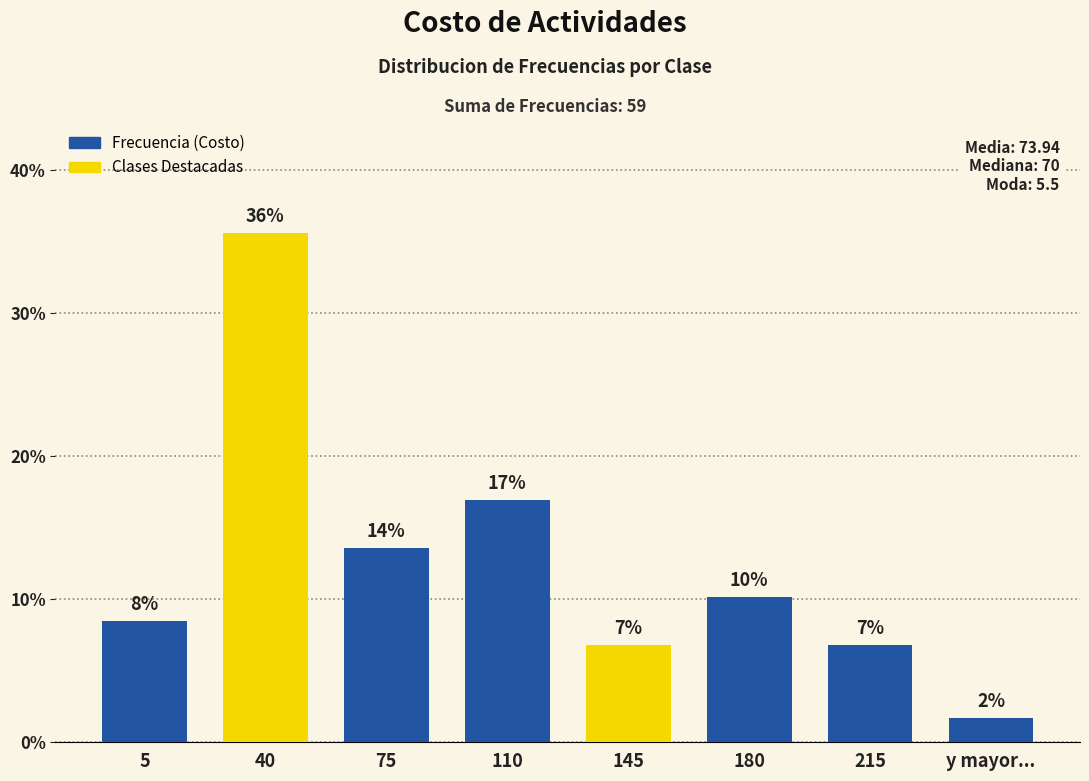

List the labels in order of value, largest first.

40, 110, 75, 180, 5, 145, 215, y mayor...